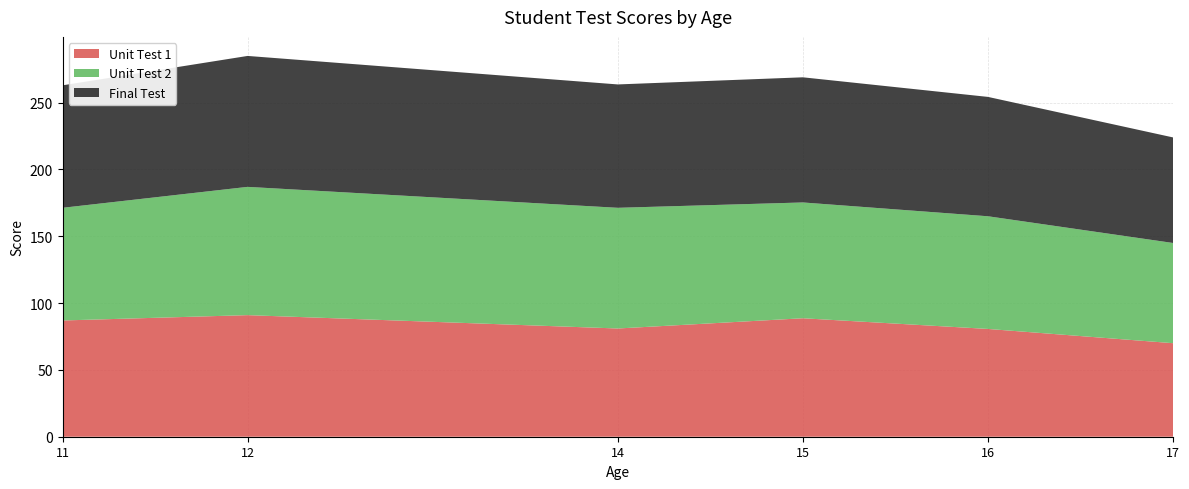

What is the lowest value of the Unit Test 1 series?

70.0